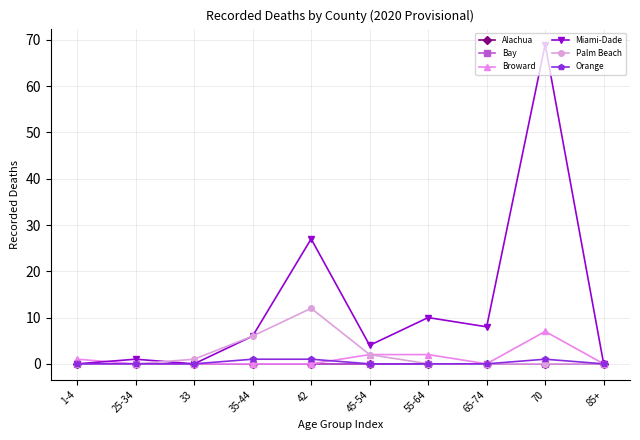

At how many categories does at least one series exceed 13?

2